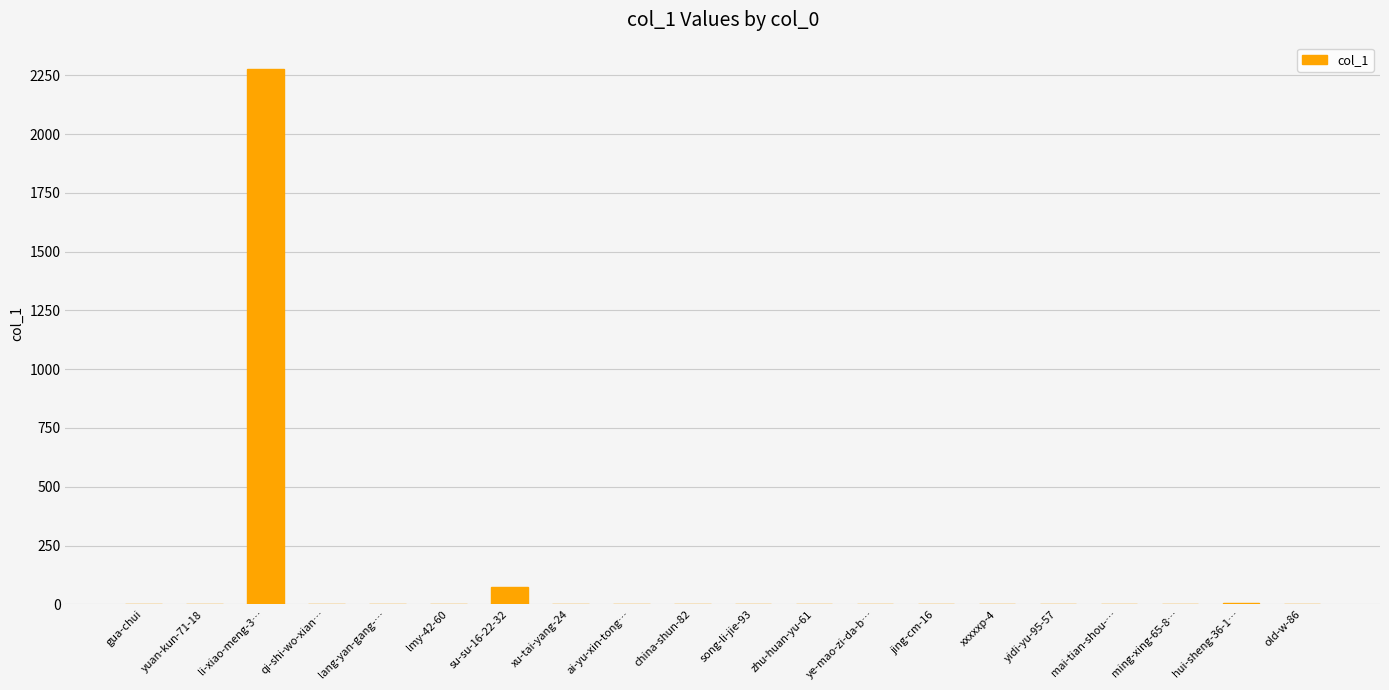

True or false: the data shows -1400 at ming-xing-65-8….

False